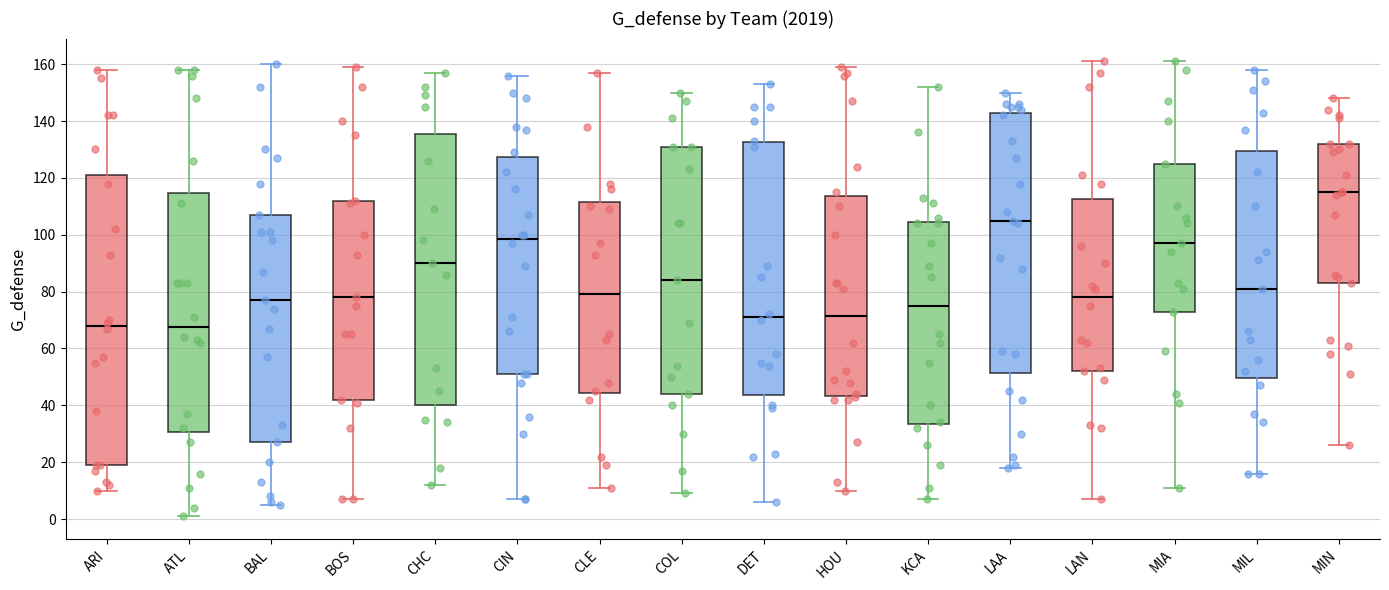

Reading left to right, transcribe this box plot: for each box, give where its median line is, the range the box spans, and where its two whiskers end, as read against the y-axis. The values are not printed on the chart, so give them approximately, as read against the axis.

ARI: median 68, box 20 to 122, whiskers 10 to 158
ATL: median 68, box 30 to 114, whiskers 2 to 158
BAL: median 78, box 28 to 108, whiskers 6 to 160
BOS: median 78, box 42 to 112, whiskers 8 to 160
CHC: median 90, box 40 to 136, whiskers 12 to 158
CIN: median 98, box 52 to 128, whiskers 8 to 156
CLE: median 80, box 44 to 112, whiskers 12 to 158
COL: median 84, box 44 to 132, whiskers 10 to 150
DET: median 72, box 44 to 132, whiskers 6 to 154
HOU: median 72, box 44 to 114, whiskers 10 to 160
KCA: median 76, box 34 to 104, whiskers 8 to 152
LAA: median 106, box 52 to 144, whiskers 18 to 150
LAN: median 78, box 52 to 112, whiskers 8 to 162
MIA: median 98, box 74 to 126, whiskers 12 to 162
MIL: median 82, box 50 to 130, whiskers 16 to 158
MIN: median 116, box 84 to 132, whiskers 26 to 148